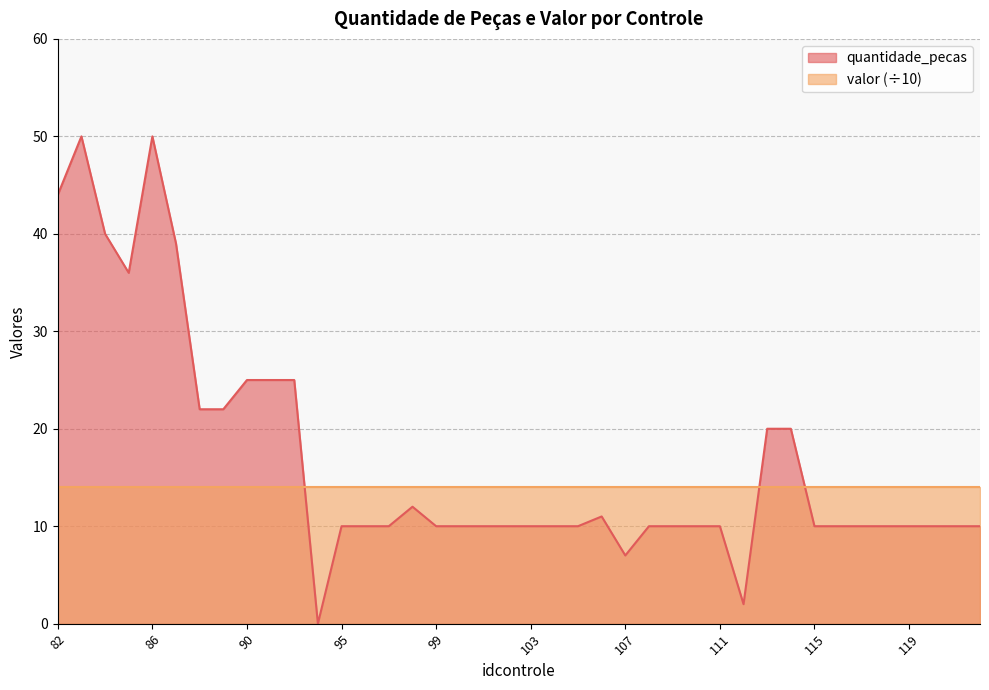

Reading left to right, extract all data points from this chart.

44	50	40	36	50	39	22	22	25	25	25	0	10	10	10	12	10	10	10	10	10	10	10	11	7	10	10	10	10	2	20	20	10	10	10	10	10	10	10	10